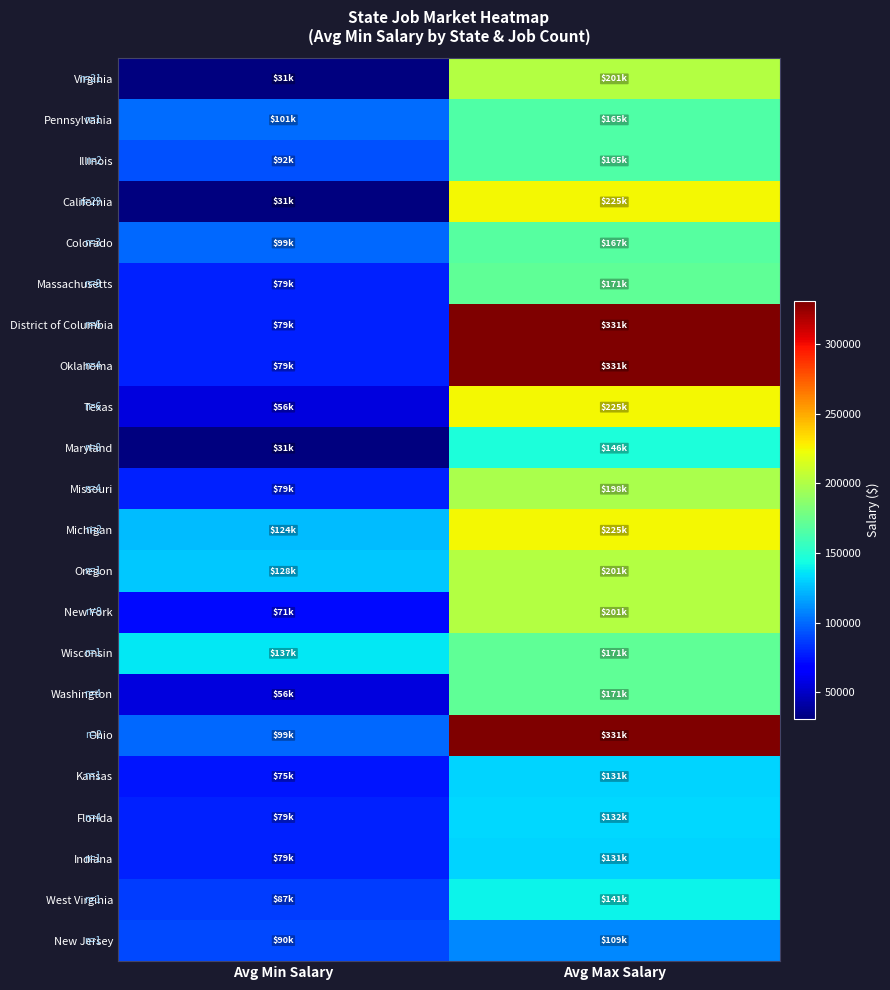

At Avg Max Salary, list the series in order from smallest to largest.

New Jersey, Kansas, Indiana, Florida, West Virginia, Maryland, Pennsylvania, Illinois, Colorado, Massachusetts, Wisconsin, Washington, Missouri, Virginia, Oregon, New York, California, Texas, Michigan, District of Columbia, Oklahoma, Ohio